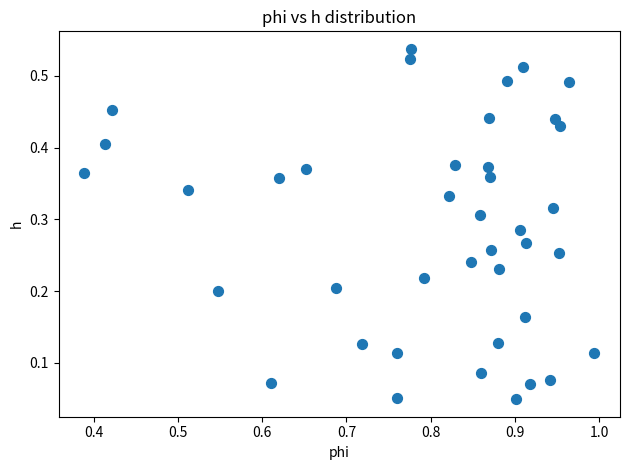

What is the range of X values (max minus min)?

0.6